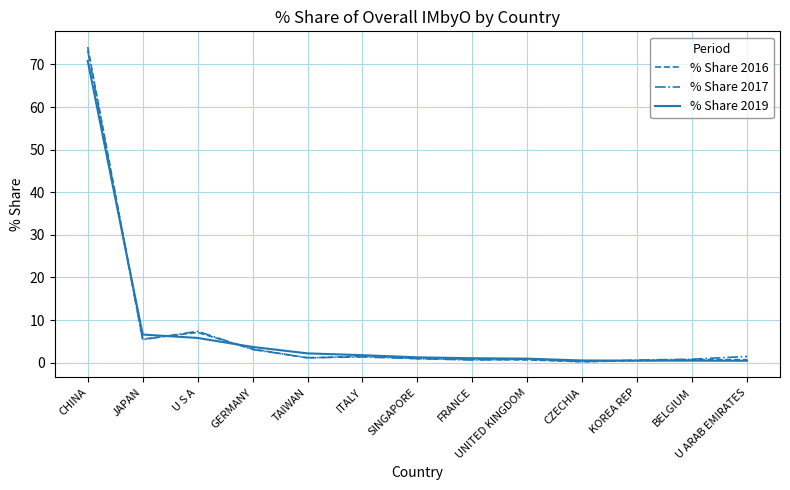

How many lines are shown in the chart?

3